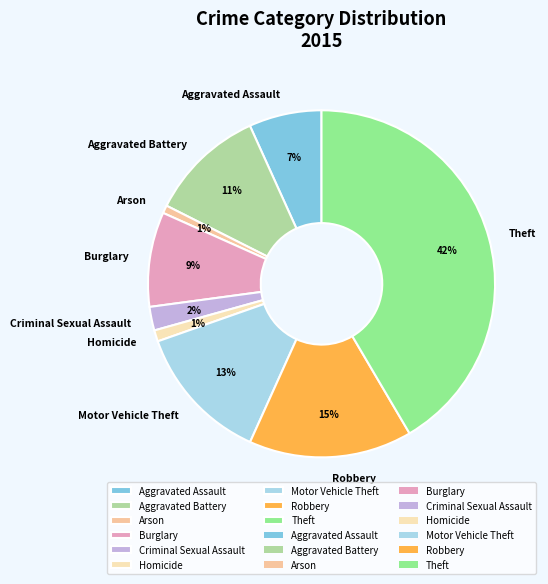

How many segments does this pie chart have?

9